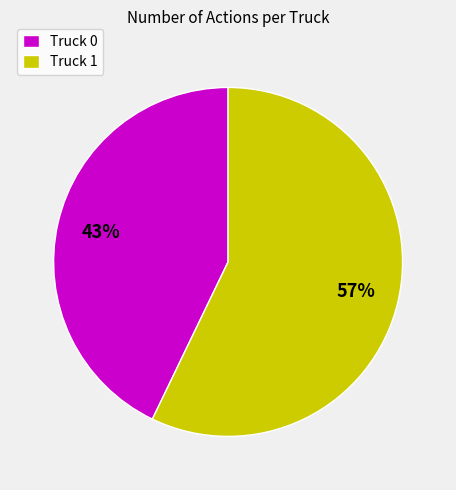

To the nearest percent, what is the average slice percentage?

50%